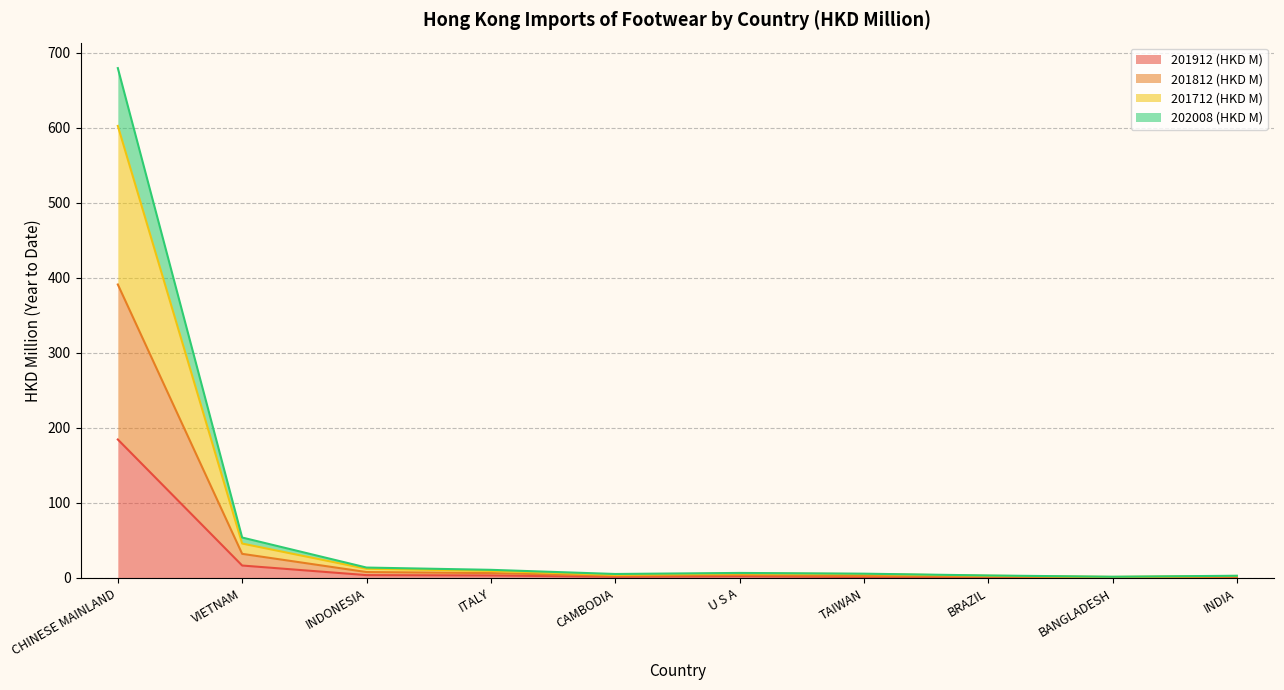

The value of 201712 (HKD M) at BANGLADESH is 1.1. True or false?

False